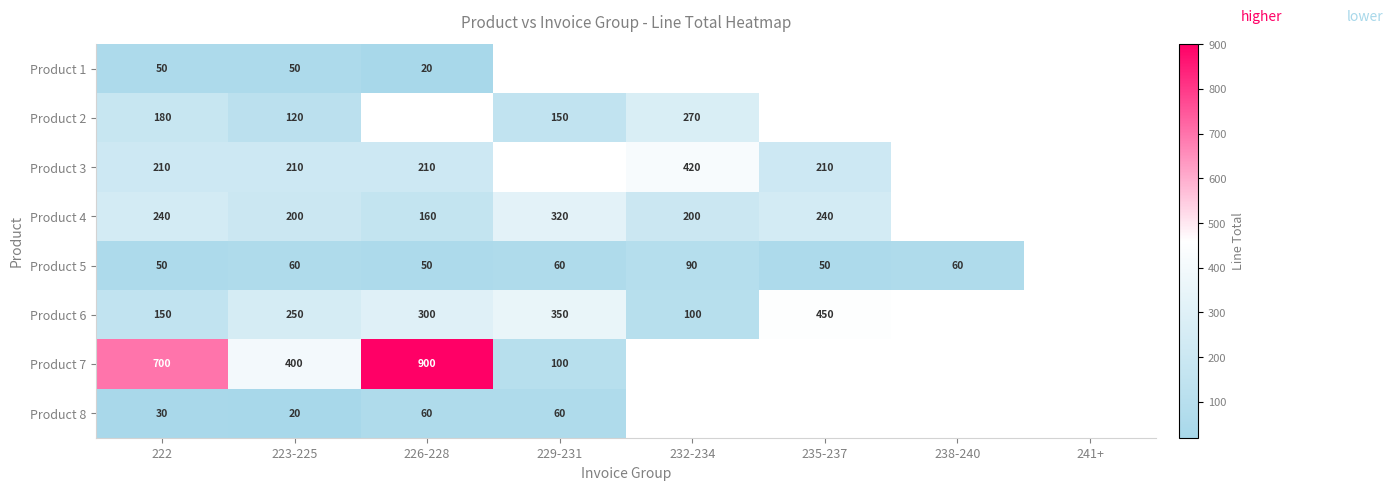

What is the total value across all series at 223-225?

1310